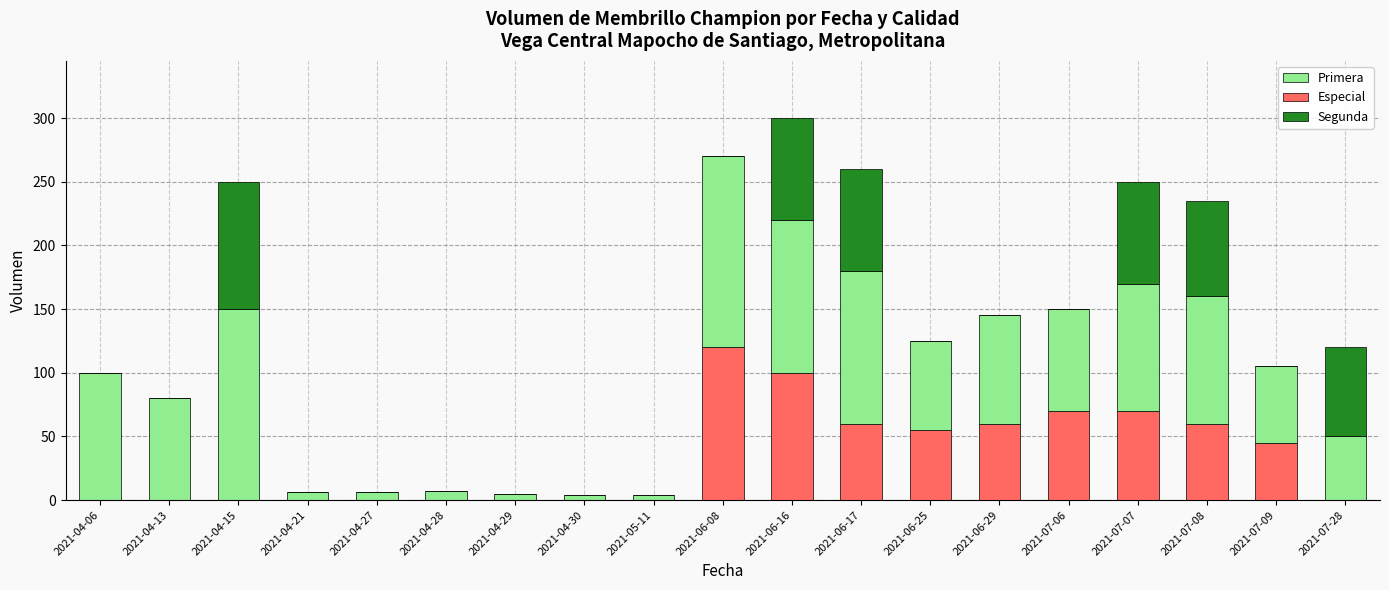

What is the total value across all series at 2021-07-08?

235